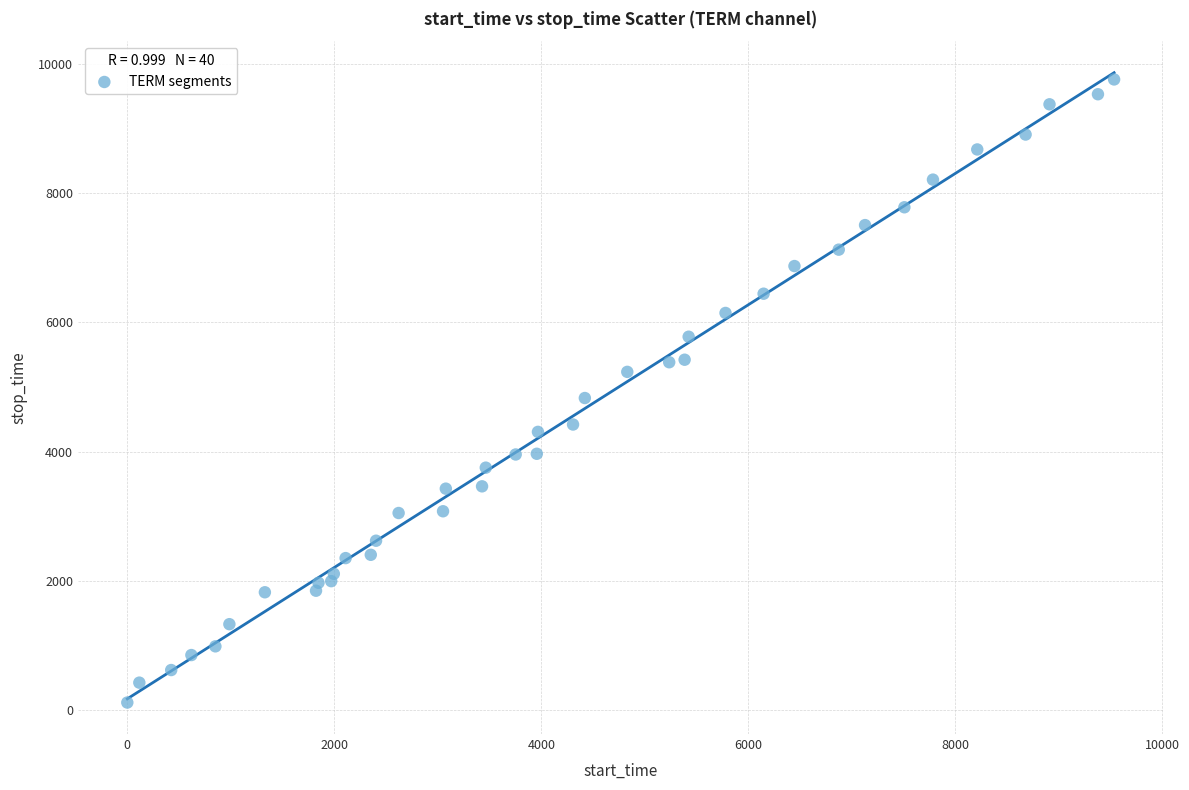

What is the range of Y values (max minus min)?

9646